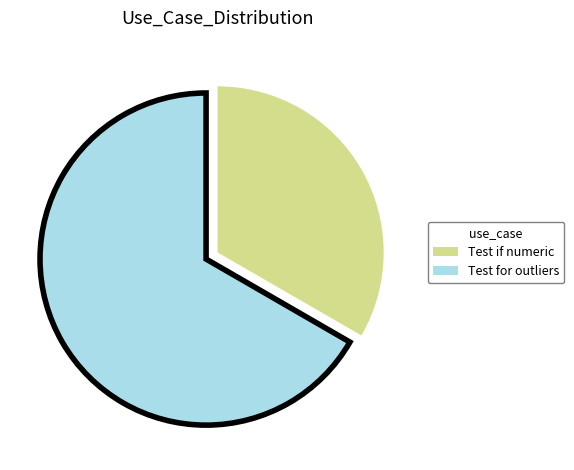

How many slices are in this pie chart?

2